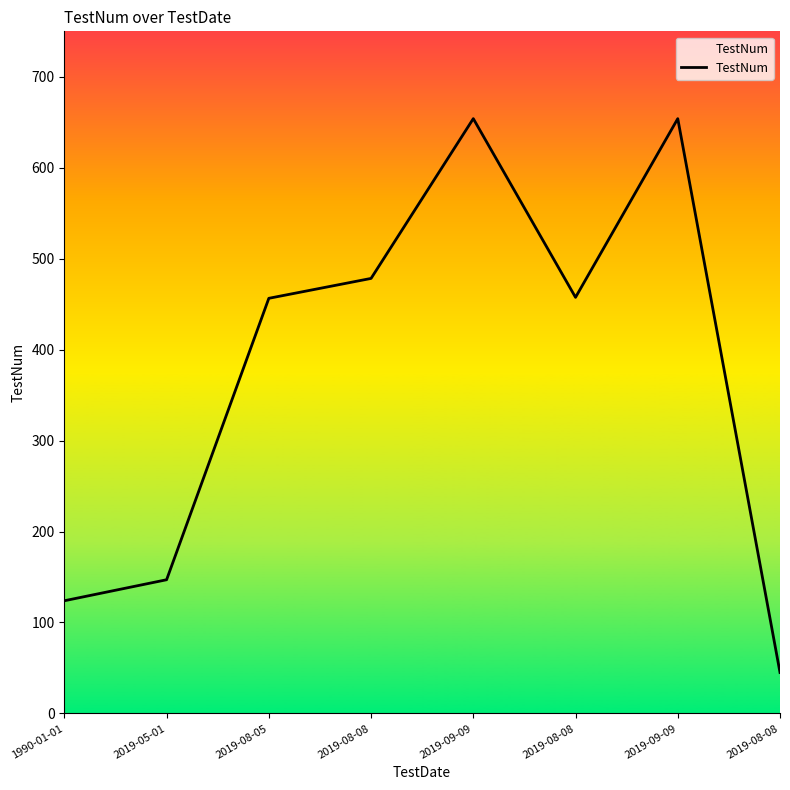

What is the label of the 1st point from the left?

1990-01-01